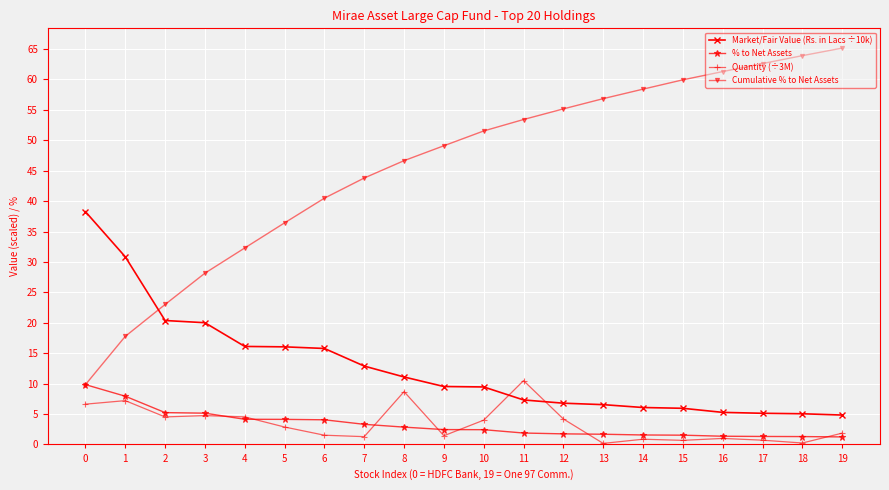

What is the sum of all Quantity (÷3M) values?

67.6